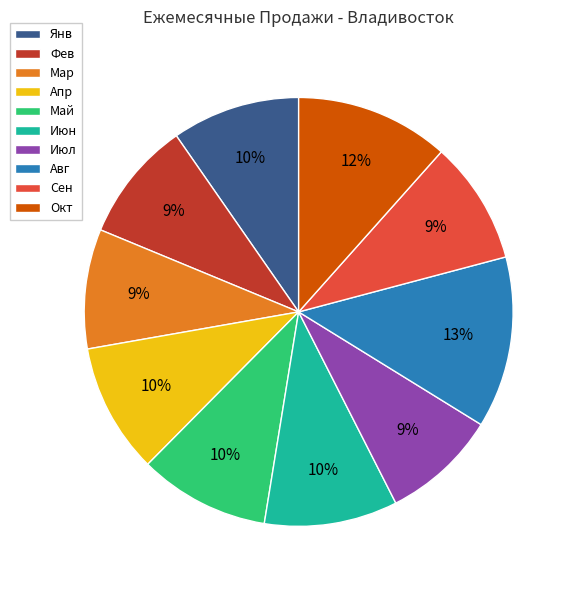

To the nearest percent, what is the combined percentage of Фев and Июл?

18%